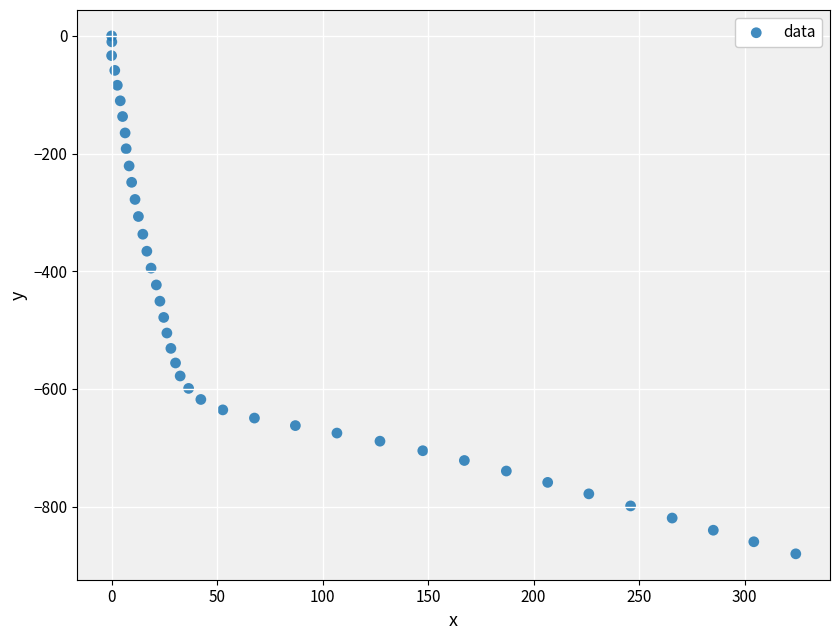

What is the range of X values (max minus min)?

324.3